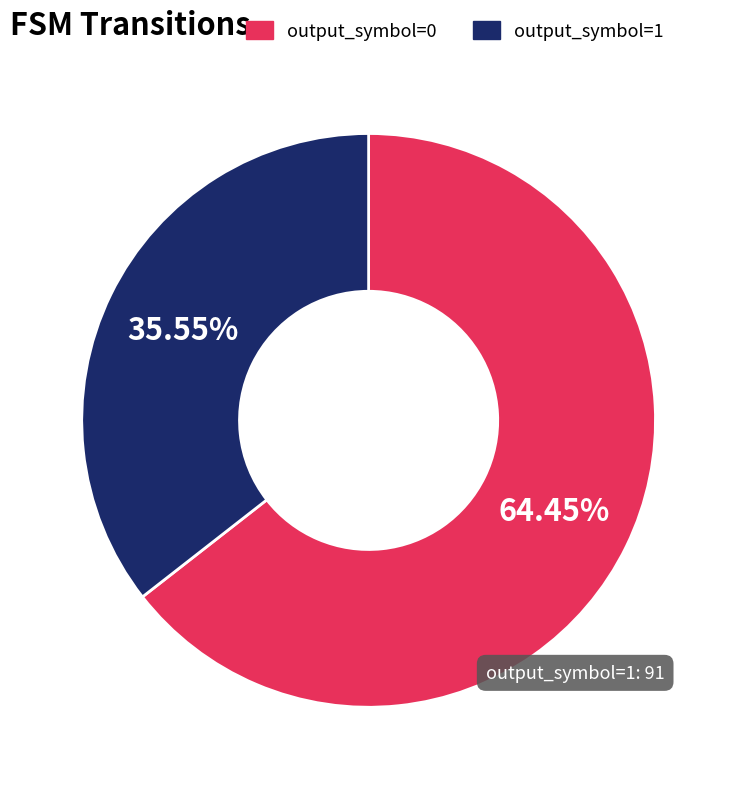

Which has a higher value, output_symbol=0 or output_symbol=1?

output_symbol=0